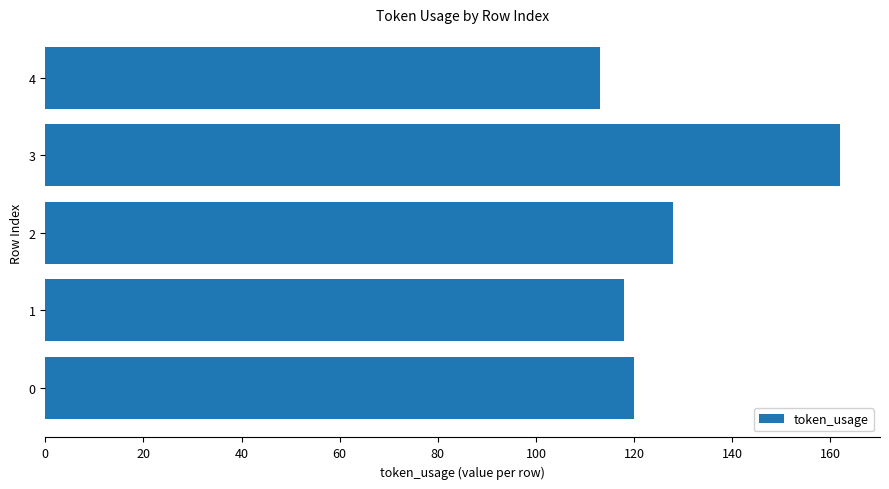

What is the smallest value displayed?

113